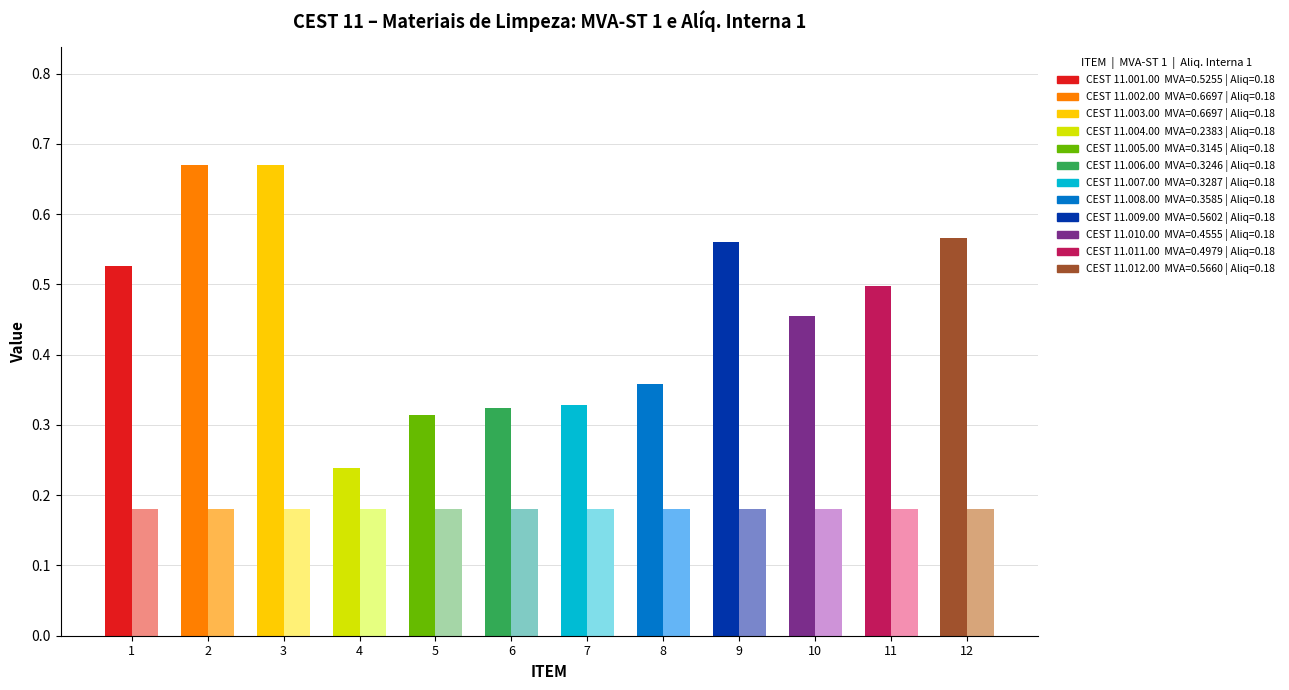

List the series in order of their overall mean, lowest first.

Aliq. Interna 1, MVA-ST 1